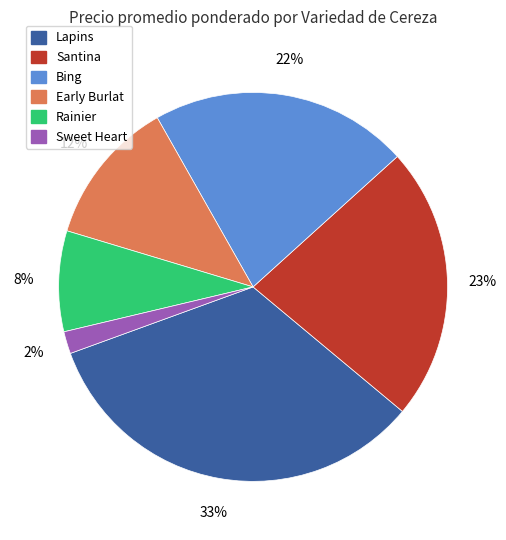

To the nearest percent, what is the average slice percentage?

17%